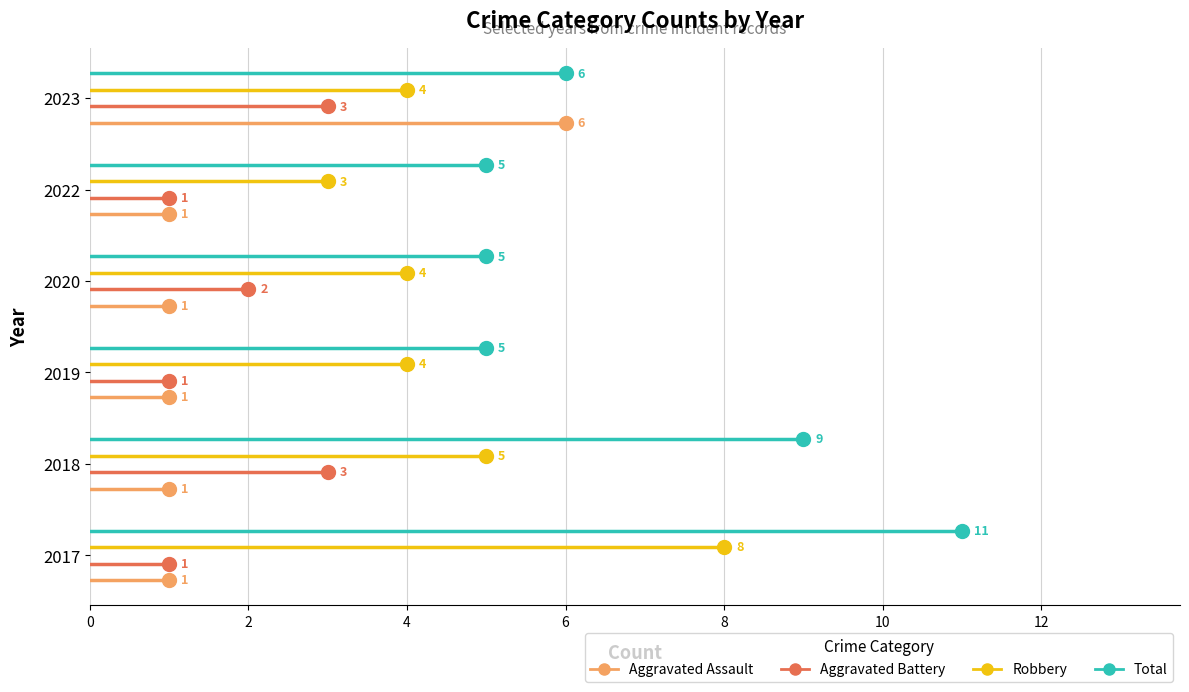

Which series has the largest total across all categories?

Total